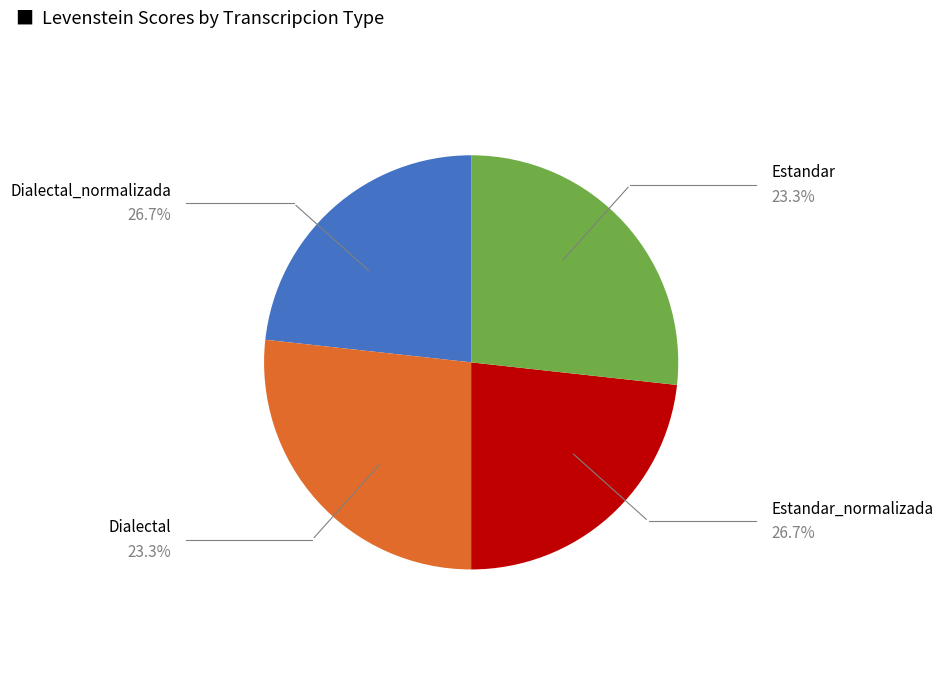

The Dialectal_normalizada slice represents 27% of the pie. True or false?

True